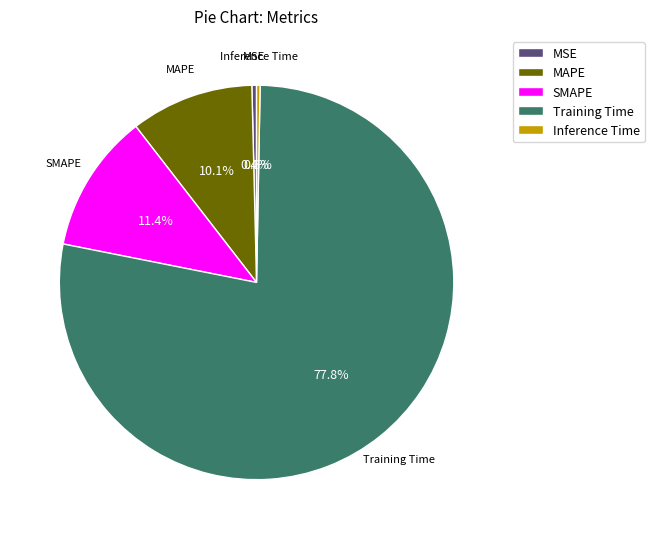

Which slice represents more than half of the pie?

Training Time